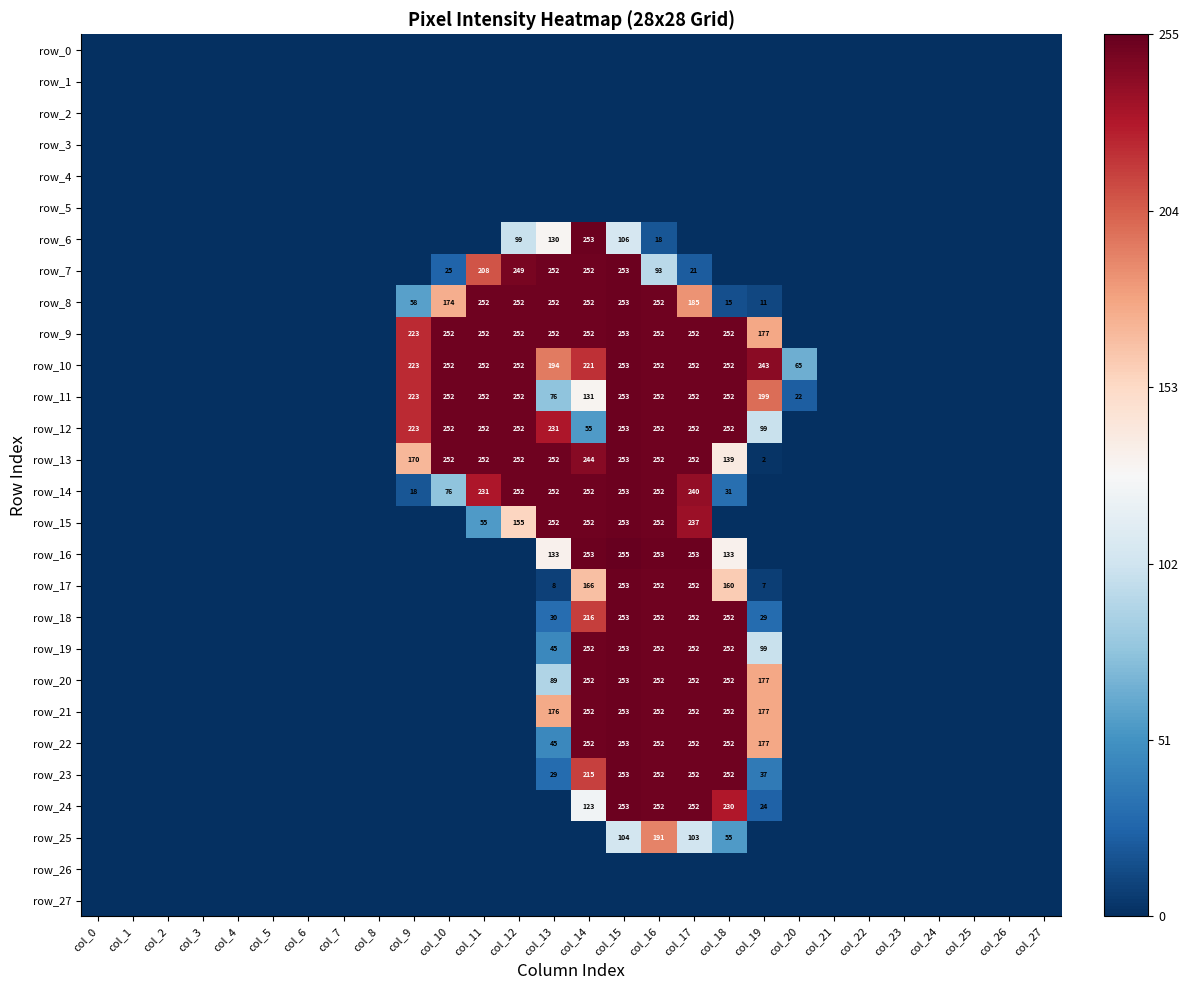

The row_17 series shows 0.0 at col_6. True or false?

True